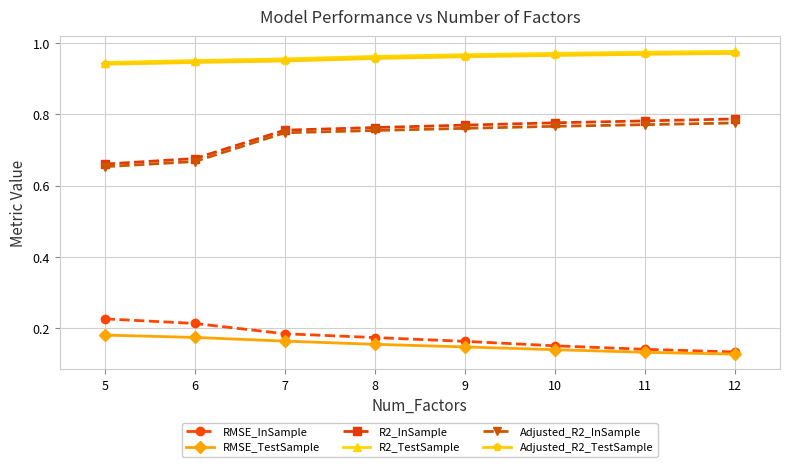

The R2_InSample series shows 0.5 at 11. True or false?

False